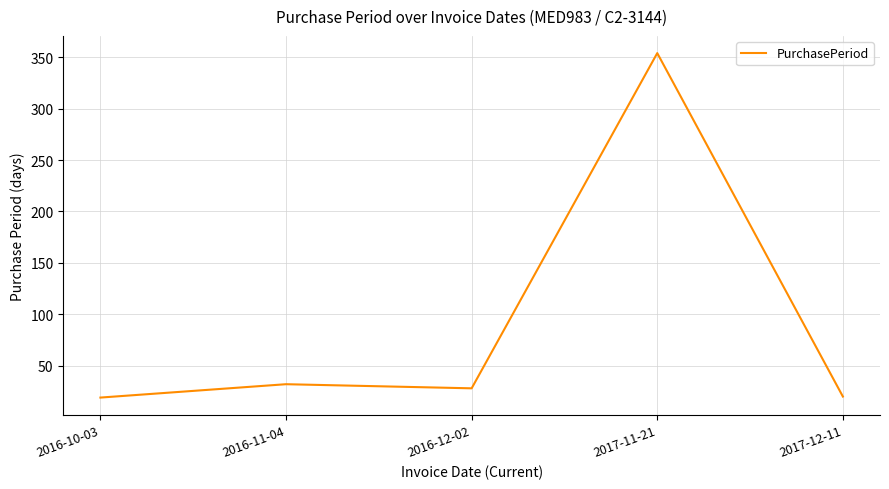

What is the sum of the values at 2017-11-21 and 2017-12-11?

374